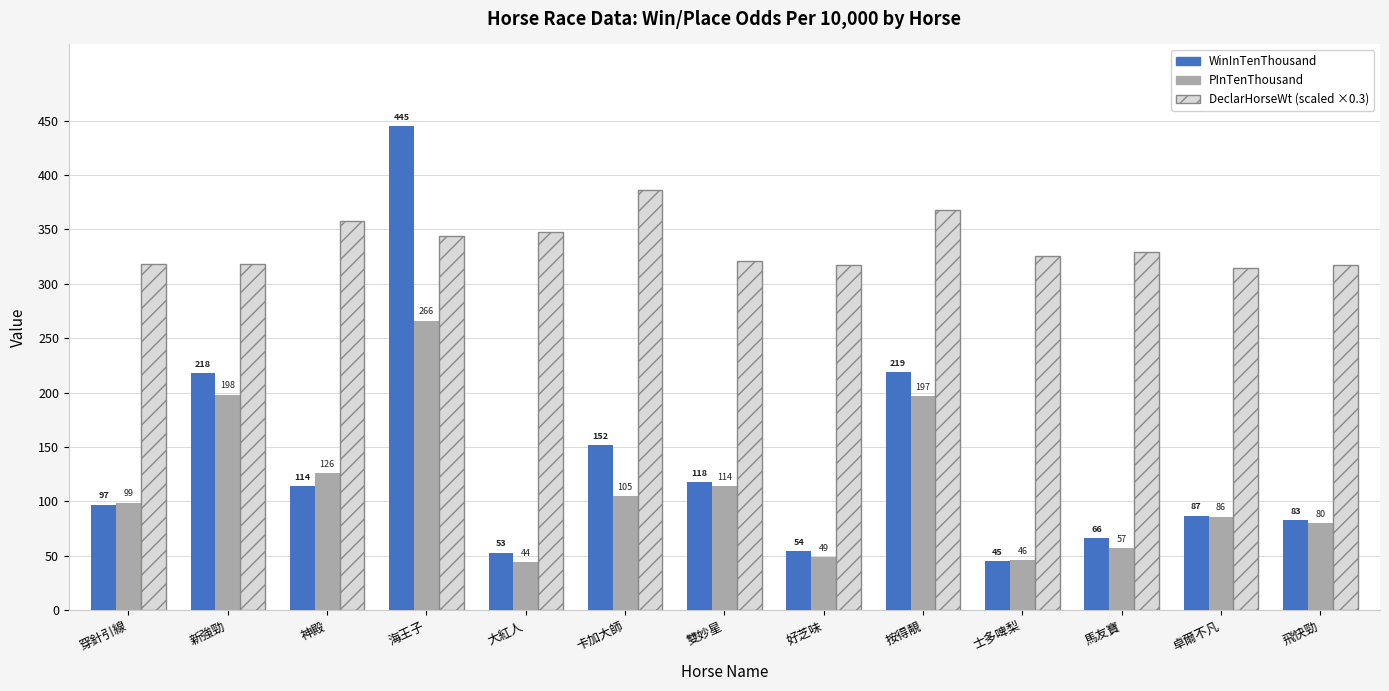

What is the minimum value for PInTenThousand?

44.0